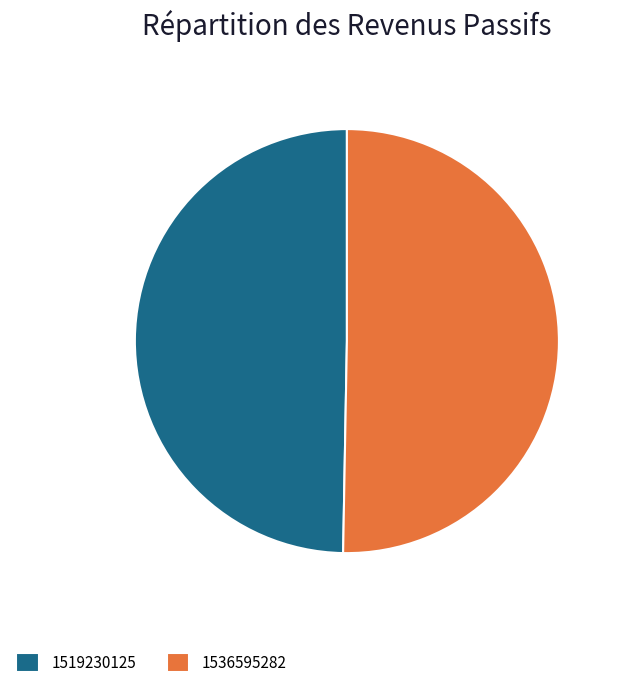

Which has a higher value, 1536595282 or 1519230125?

1536595282